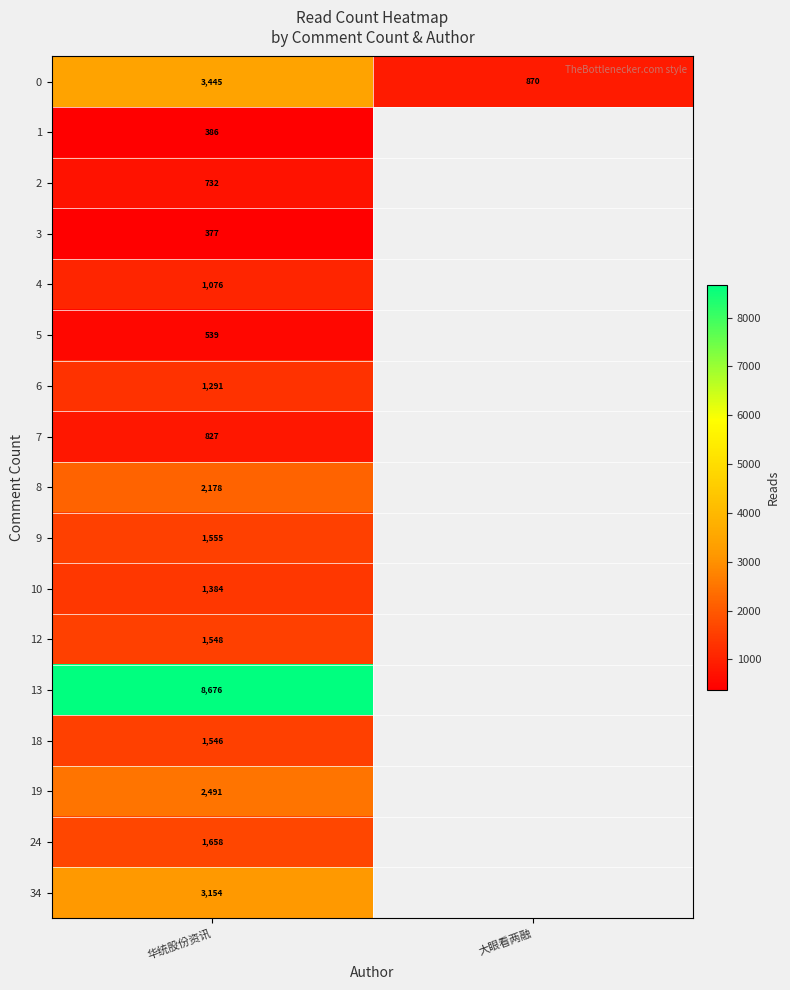

Where is 0 nearest to the value 2157?

大眼看两融